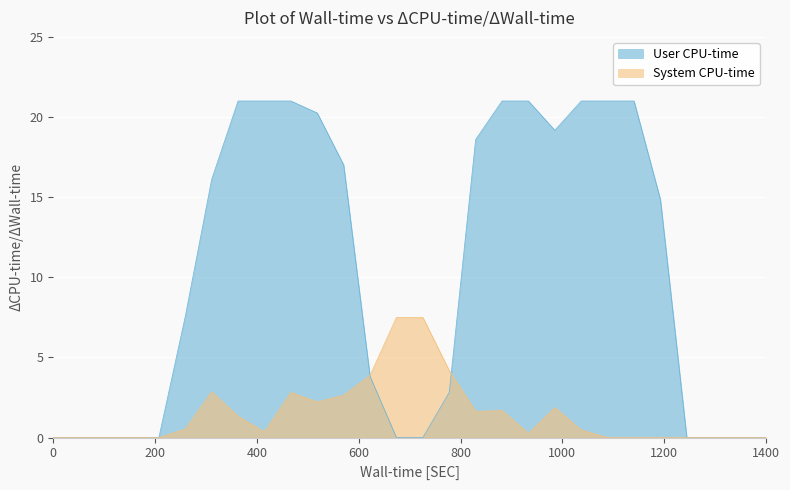

Which series ends up on top after the final intersection of User CPU-time and System CPU-time?

User CPU-time